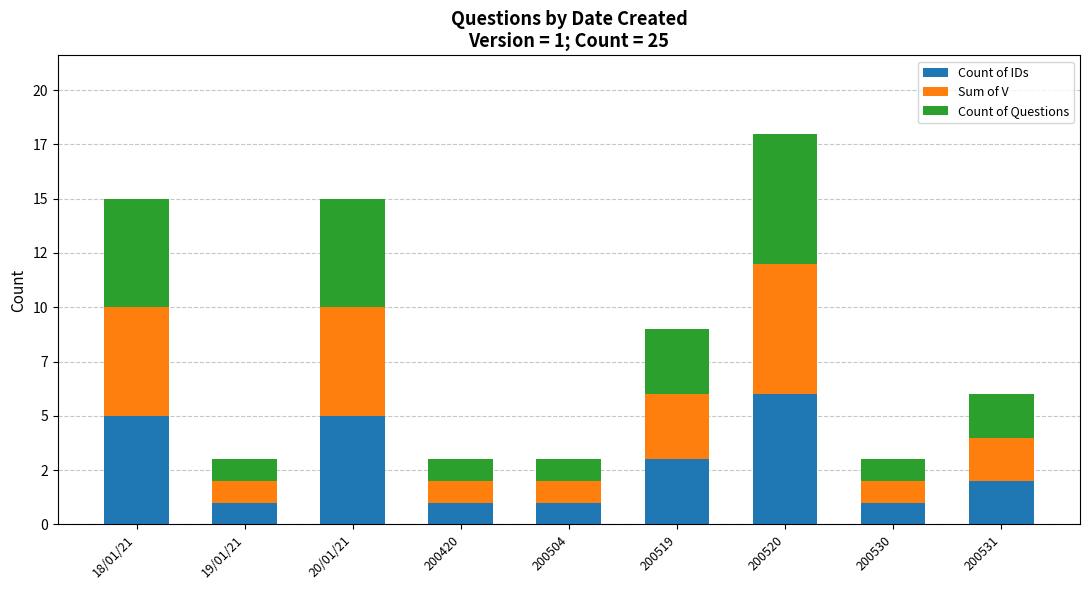

Are the bars horizontal?

No